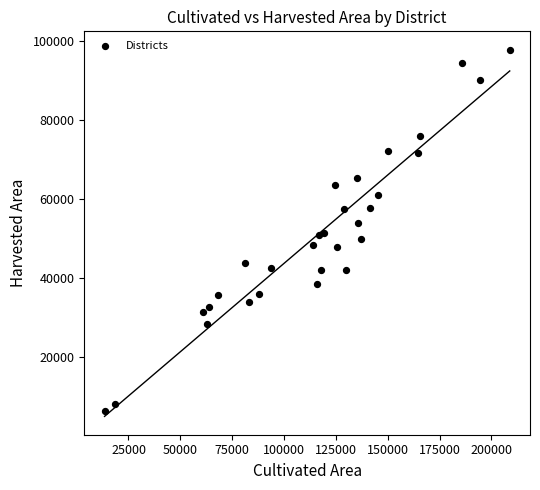

What is the range of Y values (max minus min)?

91524.7